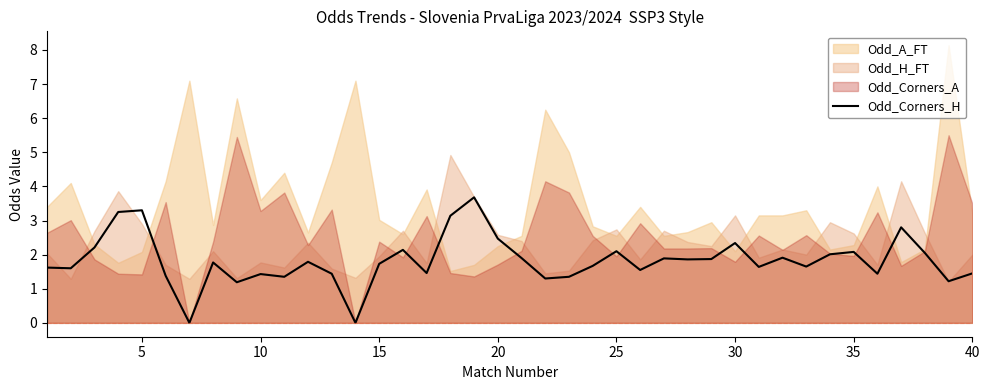

The value of Odd_Corners_H at 15 is 1.7. True or false?

True